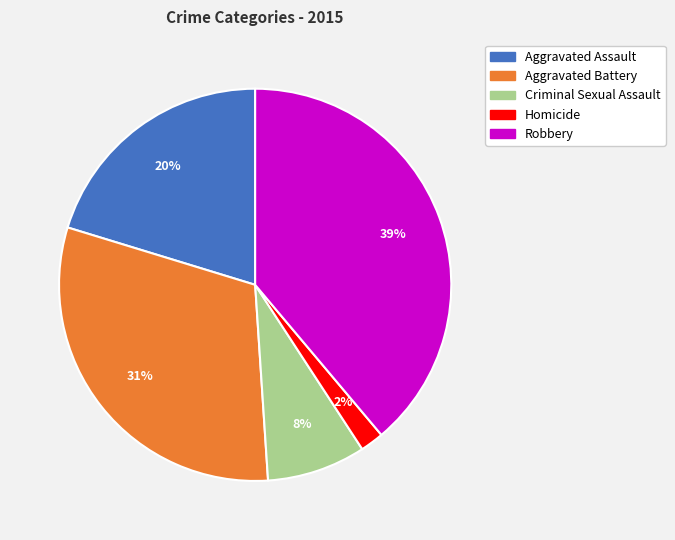

Do Robbery and Criminal Sexual Assault together represent more than half of the pie?

No